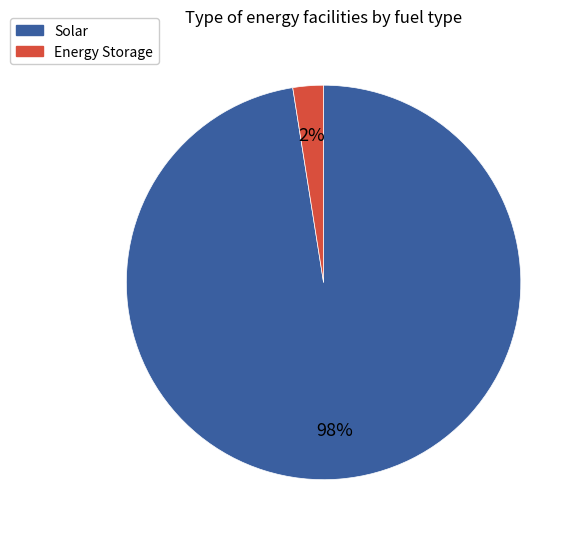

Is there any slice that represents more than half of the pie?

Yes